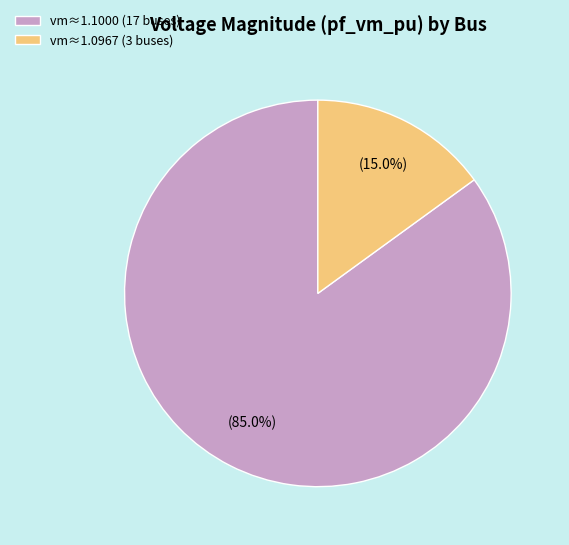

What percentage do vm≈1.1000 (17 buses) and vm≈1.0967 (3 buses) together represent?

100.0%